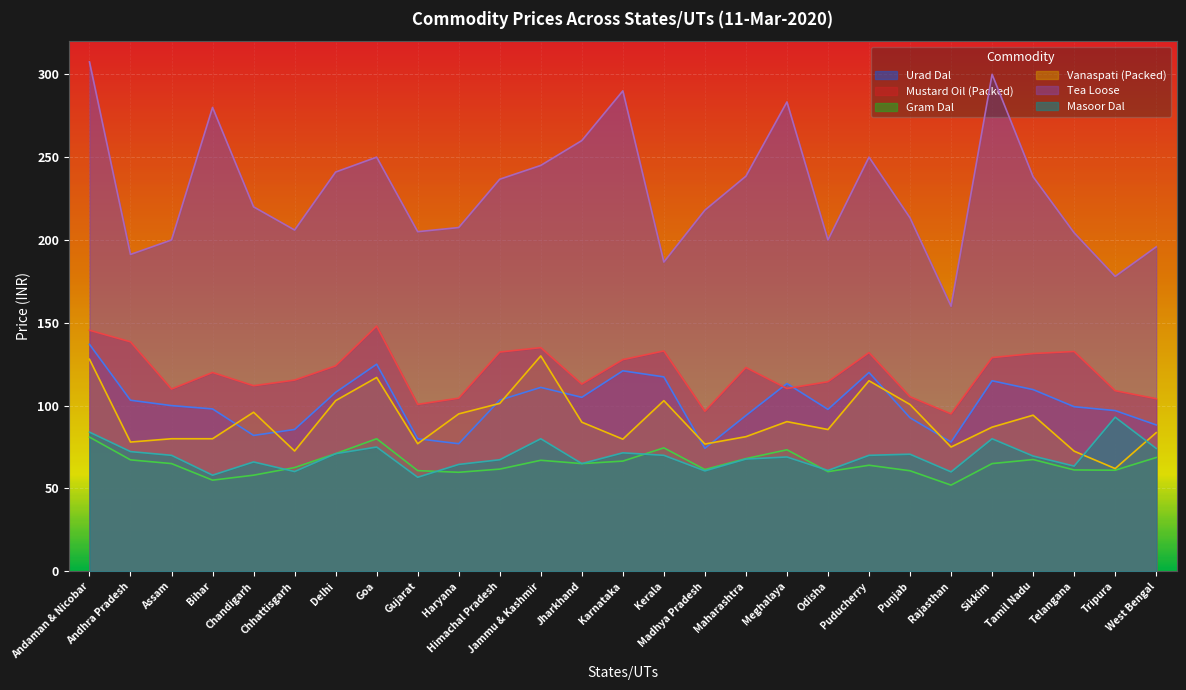

In Tea Loose, how many points are higher than both neighbors (excluding endpoints)?

6